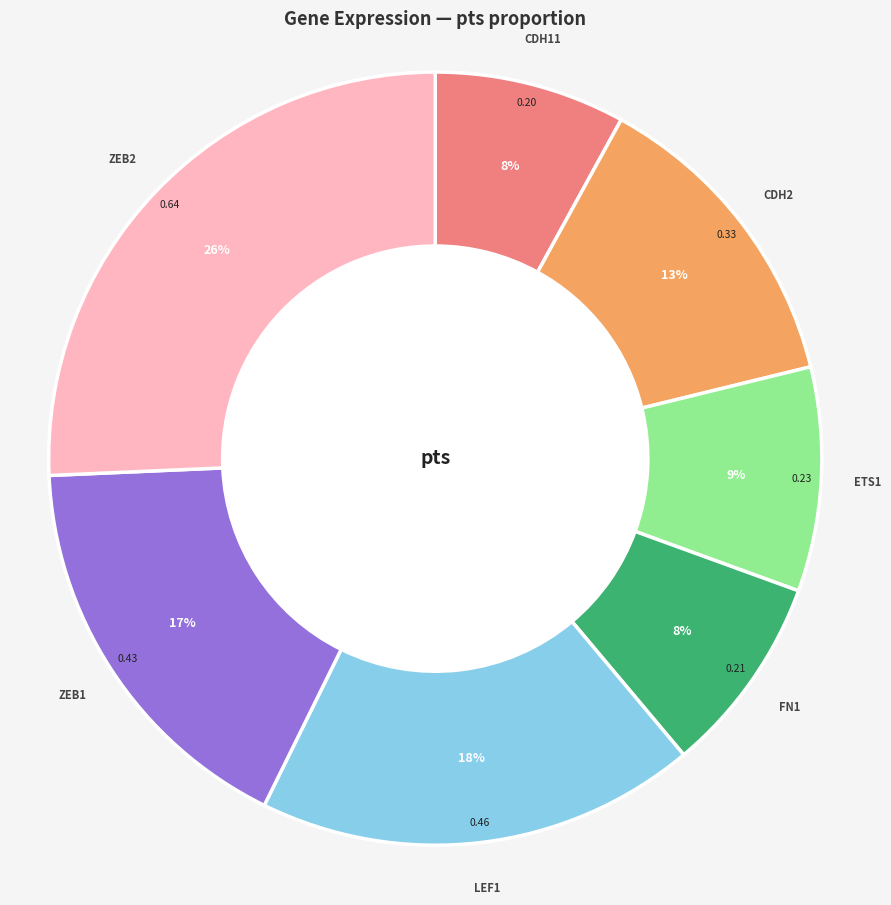

Is there any slice that represents more than half of the pie?

No